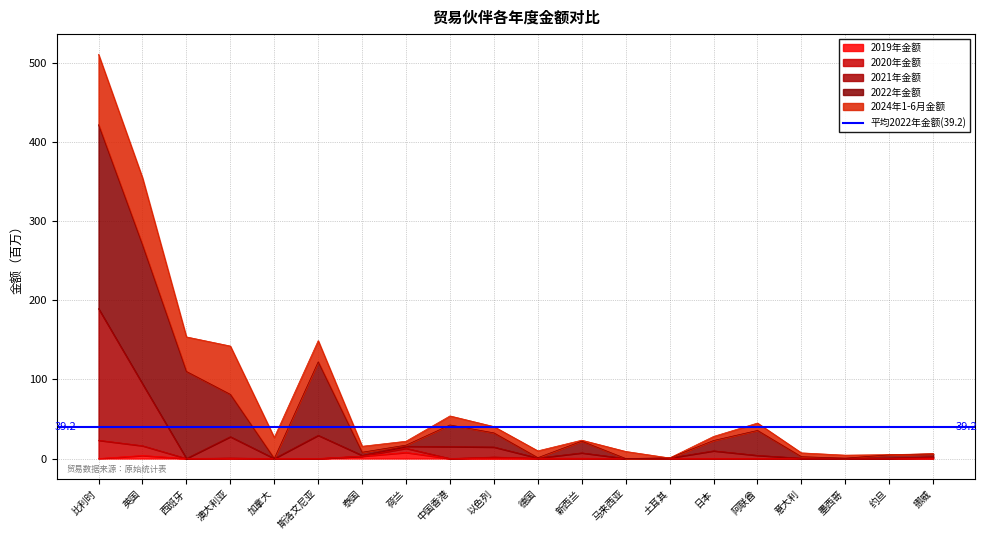

Is it true that 2019年金额 equals 0.0 at 马来西亚?

True